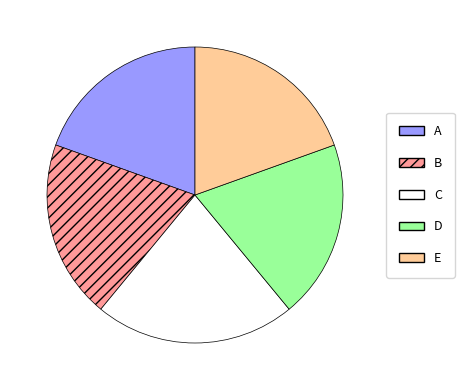

True or false: D accounts for 20% of the total.

True